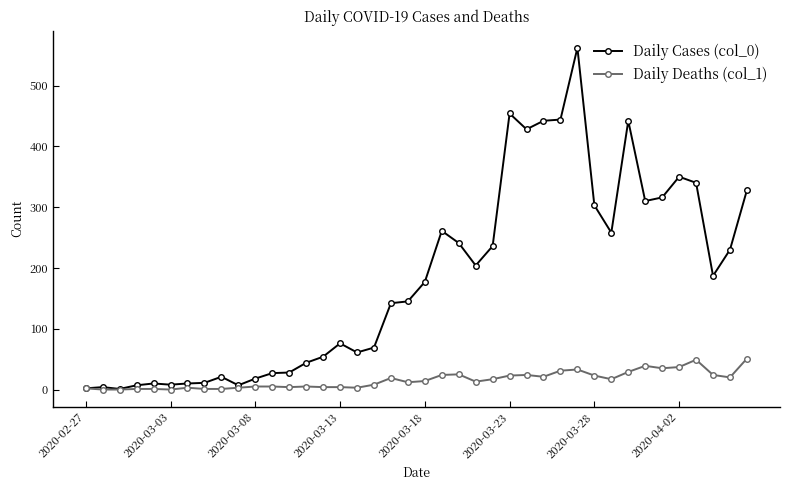

What is the sum of all Daily Cases (col_0) values?

7258